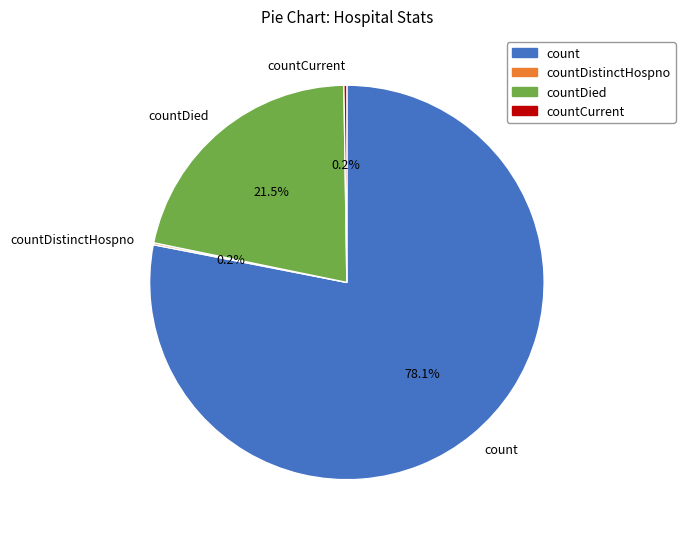

What portion of the pie excludes count?

21.9%